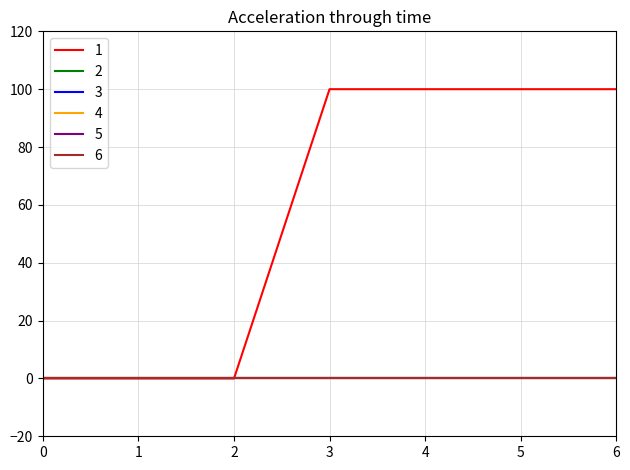

The value of 5 at 0 is 0. True or false?

True